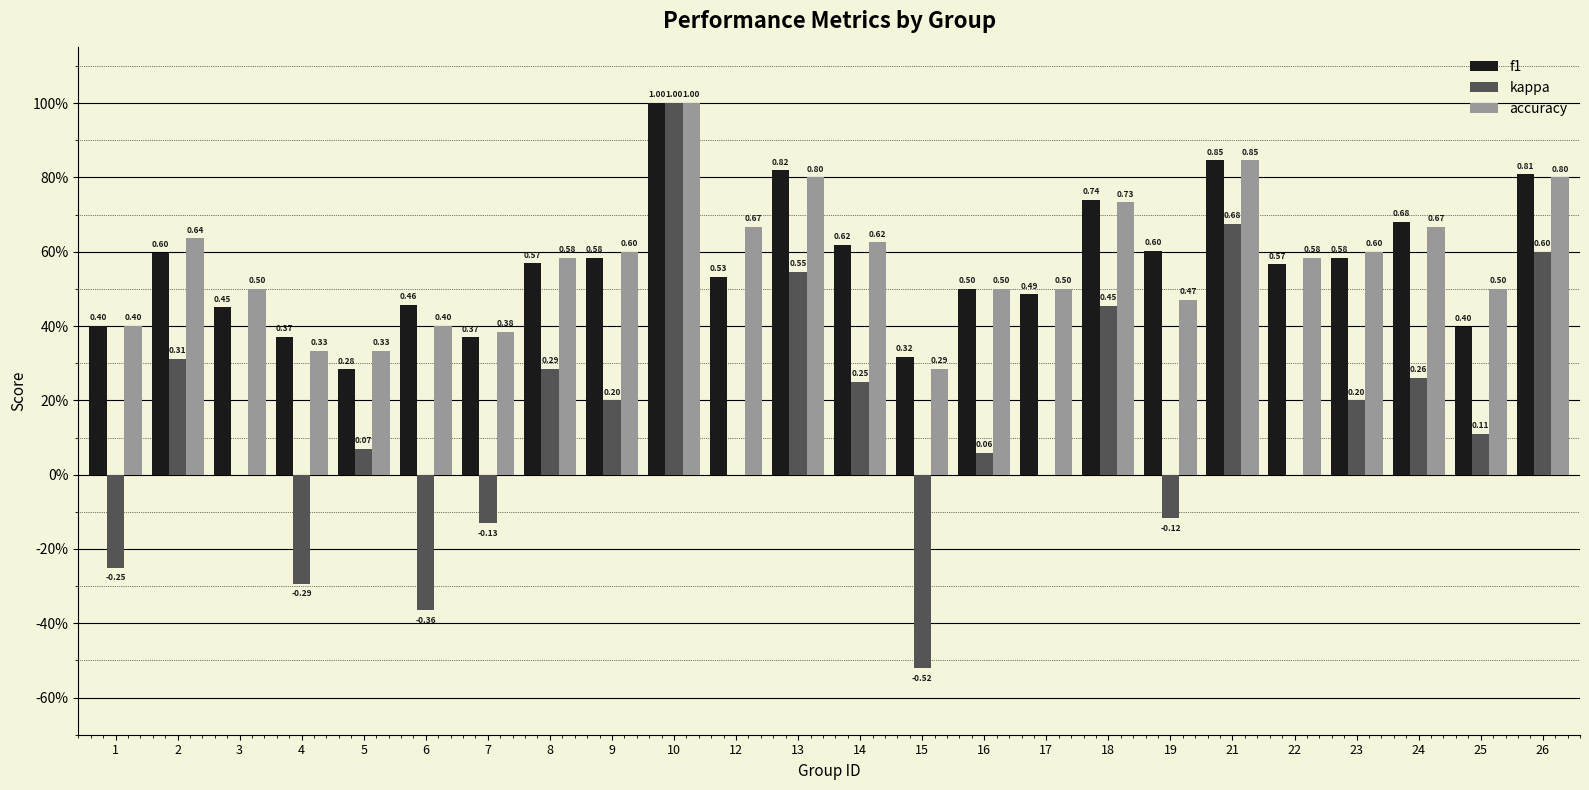

At how many categories does at least one series exceed 0?

24